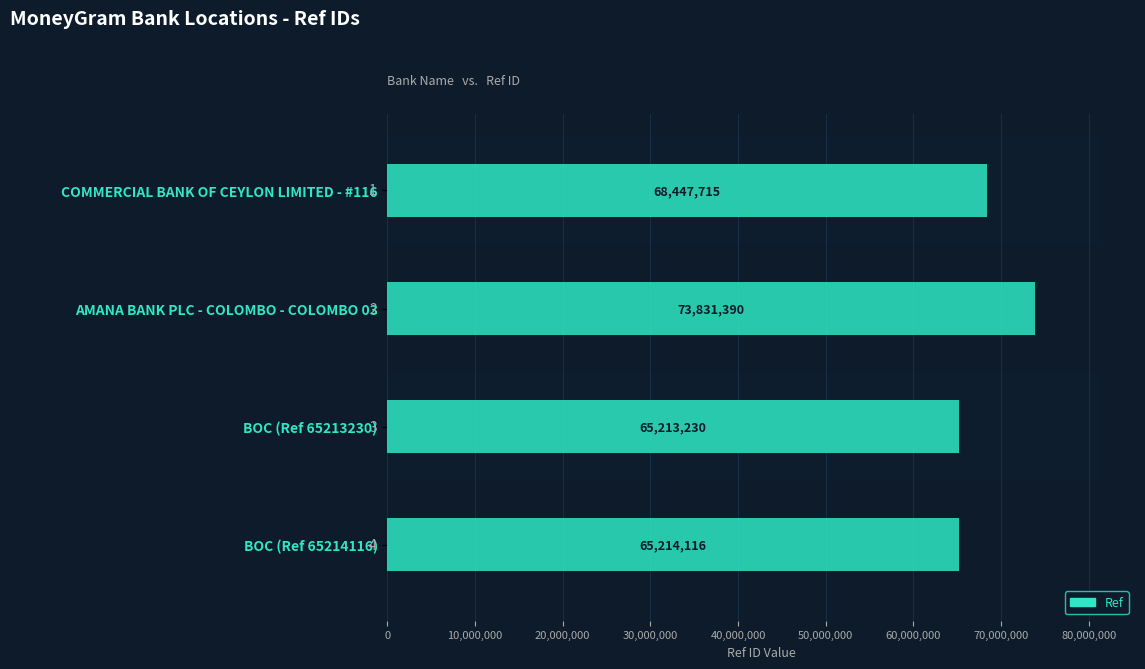

Does the chart contain stacked bars?

No